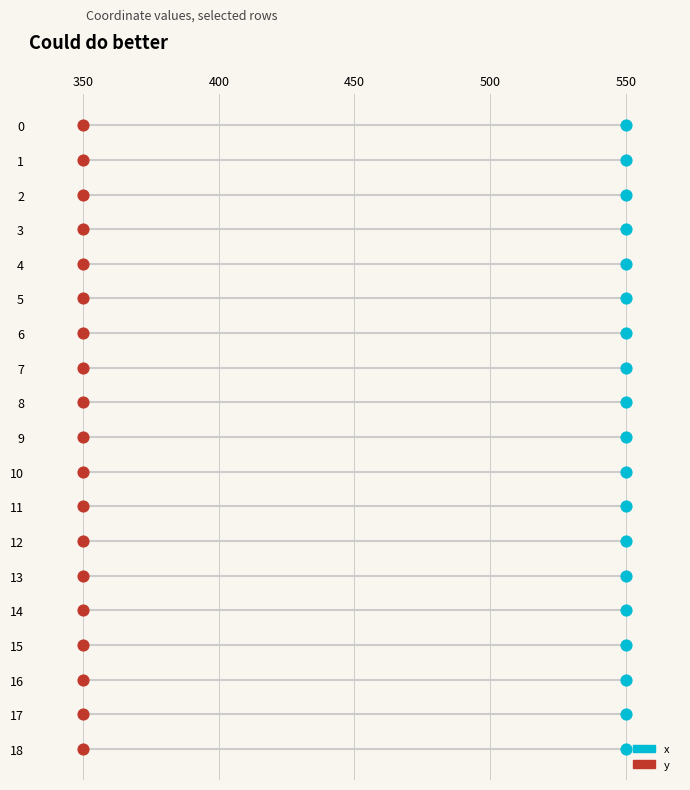

Which series contains the highest Y value?

x